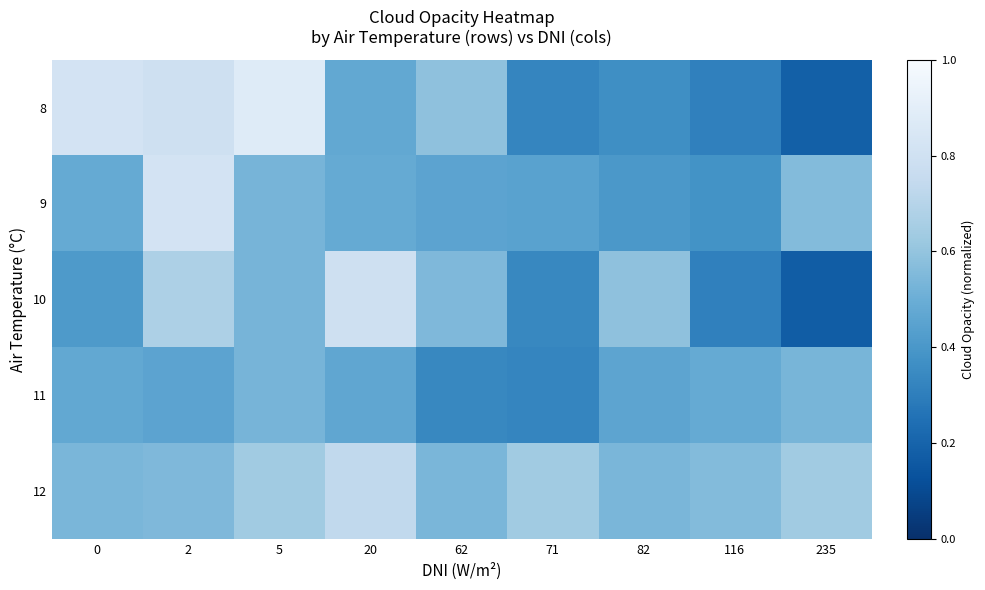

Reading left to right, extract all data points from this chart.

8: 0=0.8	2=0.8	5=0.9	20=0.5	62=0.6	71=0.3	82=0.4	116=0.3	235=0.2
9: 0=0.5	2=0.8	5=0.5	20=0.5	62=0.5	71=0.4	82=0.4	116=0.4	235=0.6
10: 0=0.4	2=0.7	5=0.5	20=0.8	62=0.6	71=0.3	82=0.6	116=0.3	235=0.2
11: 0=0.5	2=0.5	5=0.5	20=0.5	62=0.3	71=0.3	82=0.5	116=0.5	235=0.5
12: 0=0.5	2=0.5	5=0.6	20=0.7	62=0.5	71=0.6	82=0.5	116=0.6	235=0.6